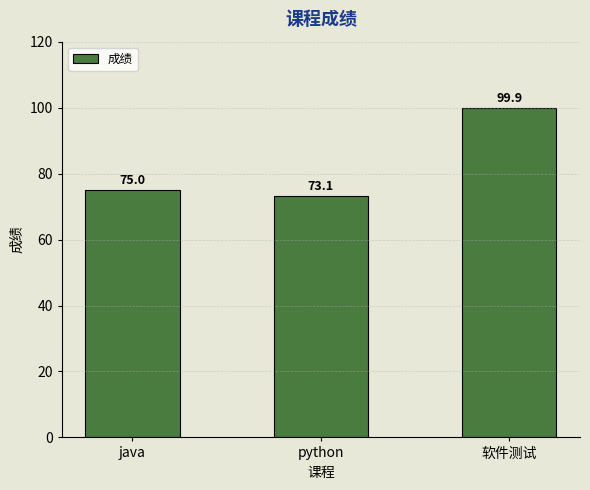

What is the value of the 3rd bar from the left?

99.9